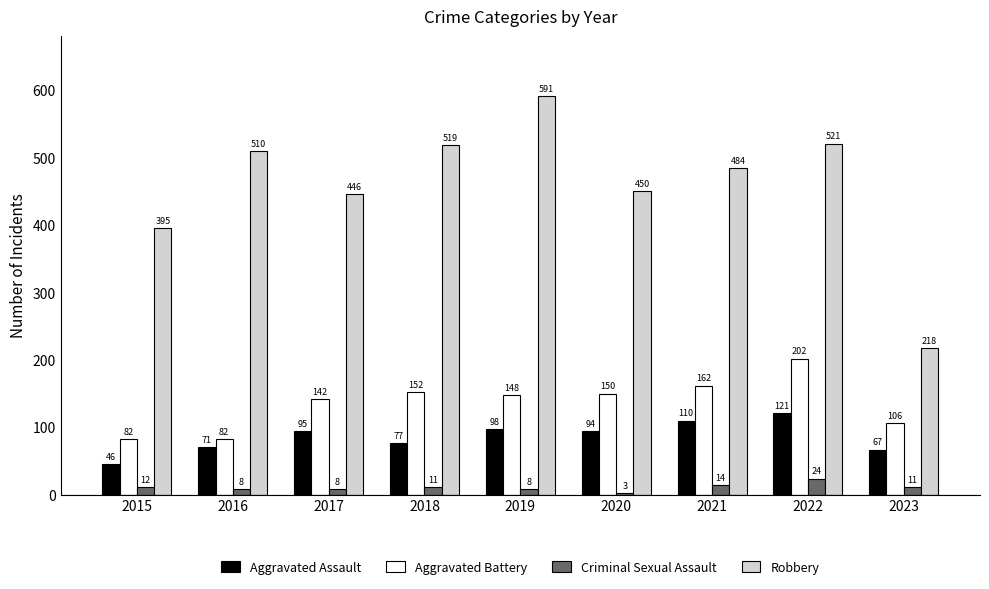

How many series are shown in this chart?

4